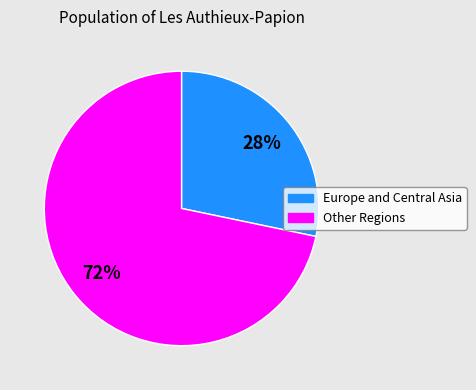

To the nearest percent, what is the average slice percentage?

50%